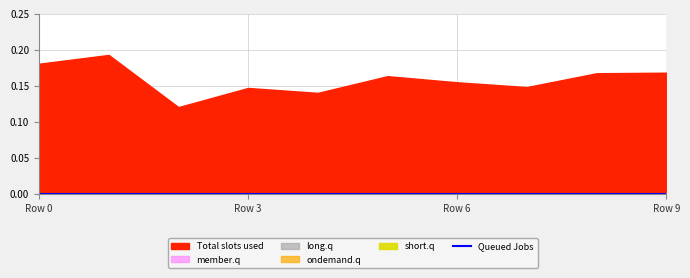

Which series has the largest total across all categories?

Total slots used